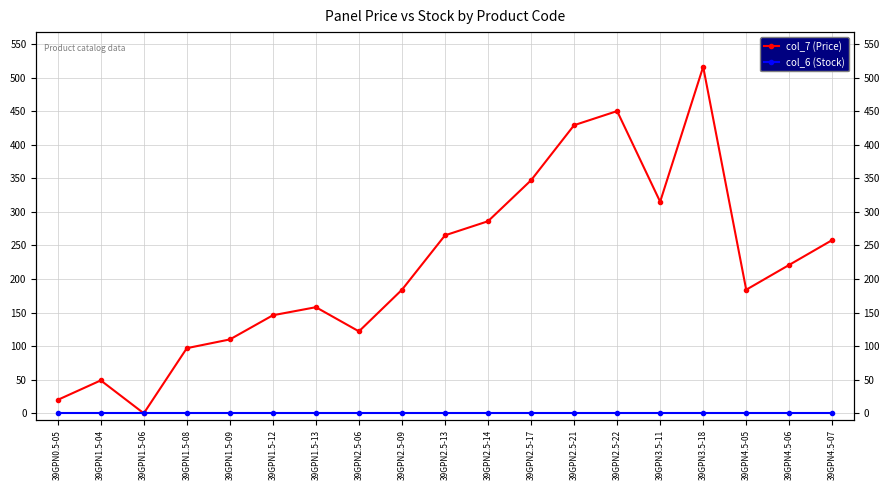

At which category does col_7 (Price) reach its first local valley?

39GPN1.5-06